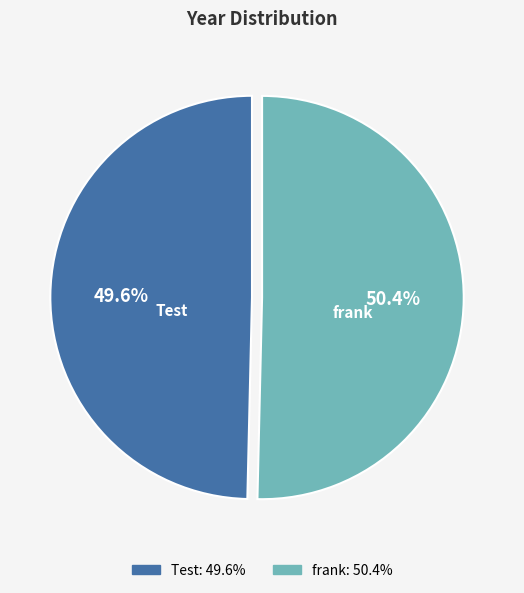

To the nearest percent, what is the difference between the Test and frank slice percentages?

1%